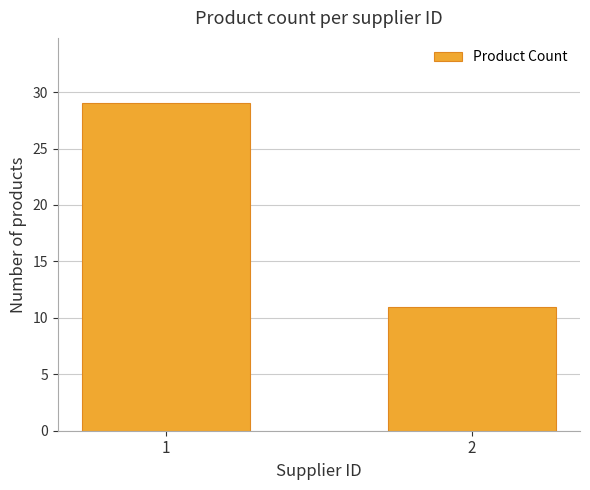

Reading right to left, what are all the values shown in this chart?

11	29